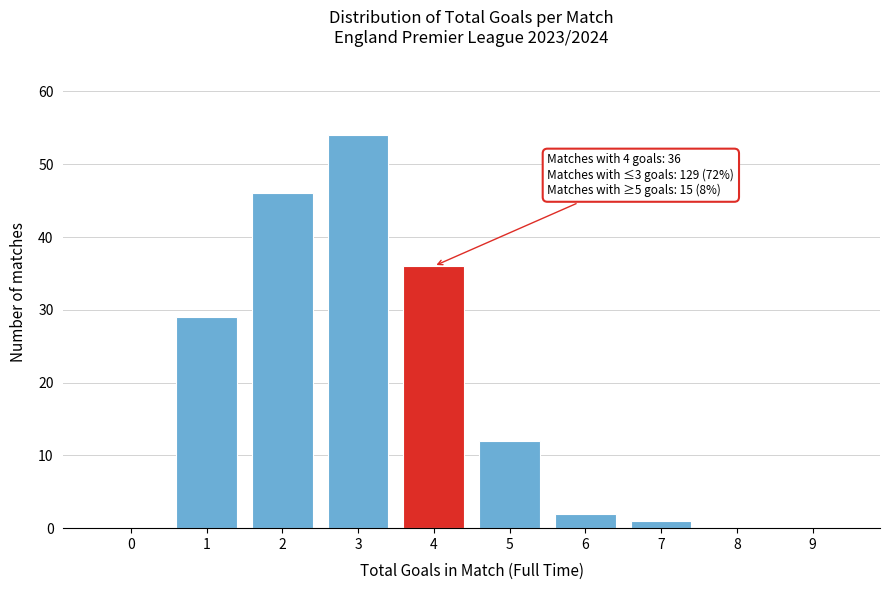

Reading right to left, list all the values displayed in this chart.

9=0	8=0	7=1	6=2	5=12	4=36	3=54	2=46	1=29	0=0